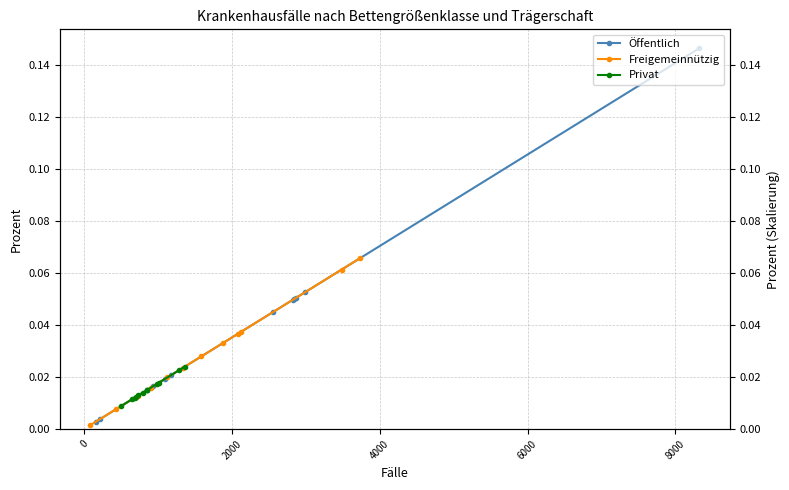

The value of Freigemeinnützig at 8000 is 0.0. True or false?

True